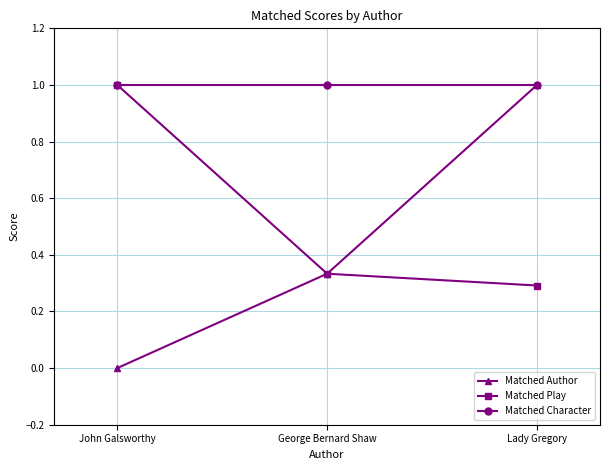

What is the total value across all series at John Galsworthy?

2.0